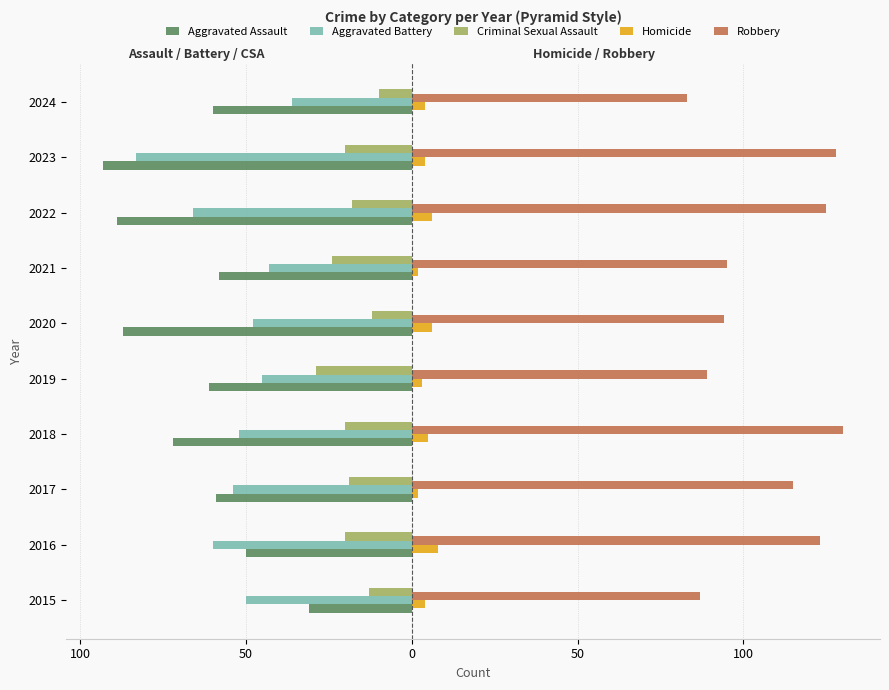

Reading right to left, list all the values displayed in this chart.

Aggravated Assault: -60	-93	-89	-58	-87	-61	-72	-59	-50	-31
Aggravated Battery: -36	-83	-66	-43	-48	-45	-52	-54	-60	-50
Criminal Sexual Assault: -10	-20	-18	-24	-12	-29	-20	-19	-20	-13
Homicide: 4	4	6	2	6	3	5	2	8	4
Robbery: 83	128	125	95	94	89	130	115	123	87